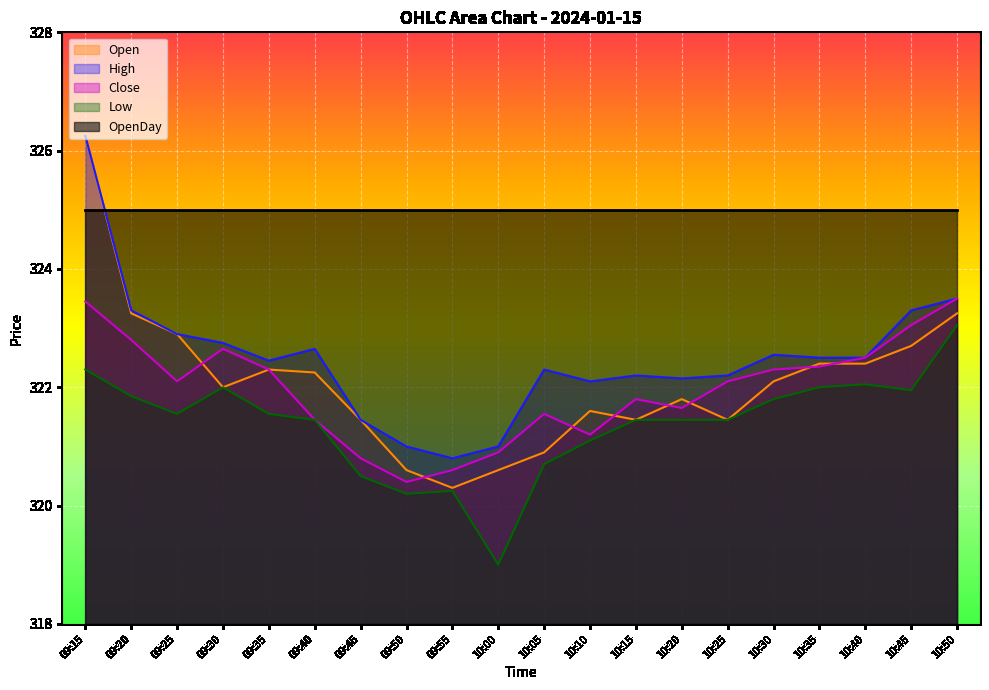

Which category has the highest value in the Close series?

10:50